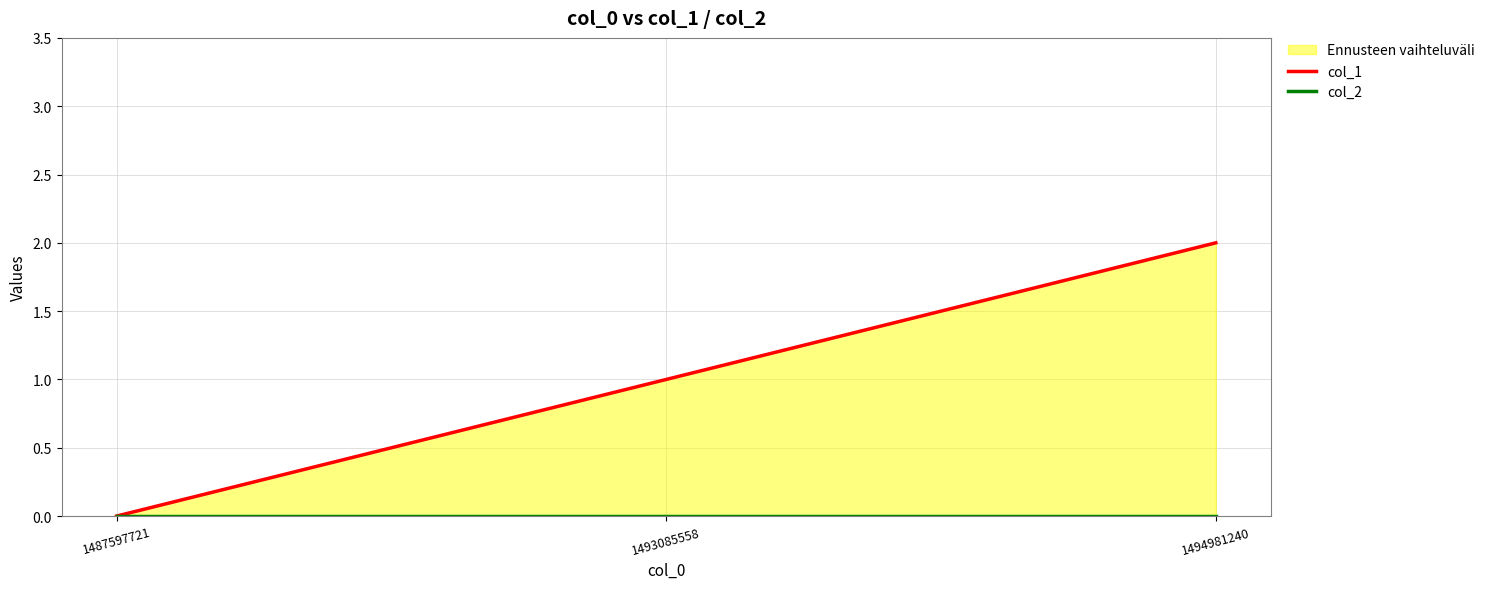

List the labels in order of col_1 value, largest first.

1494981240, 1493085558, 1487597721